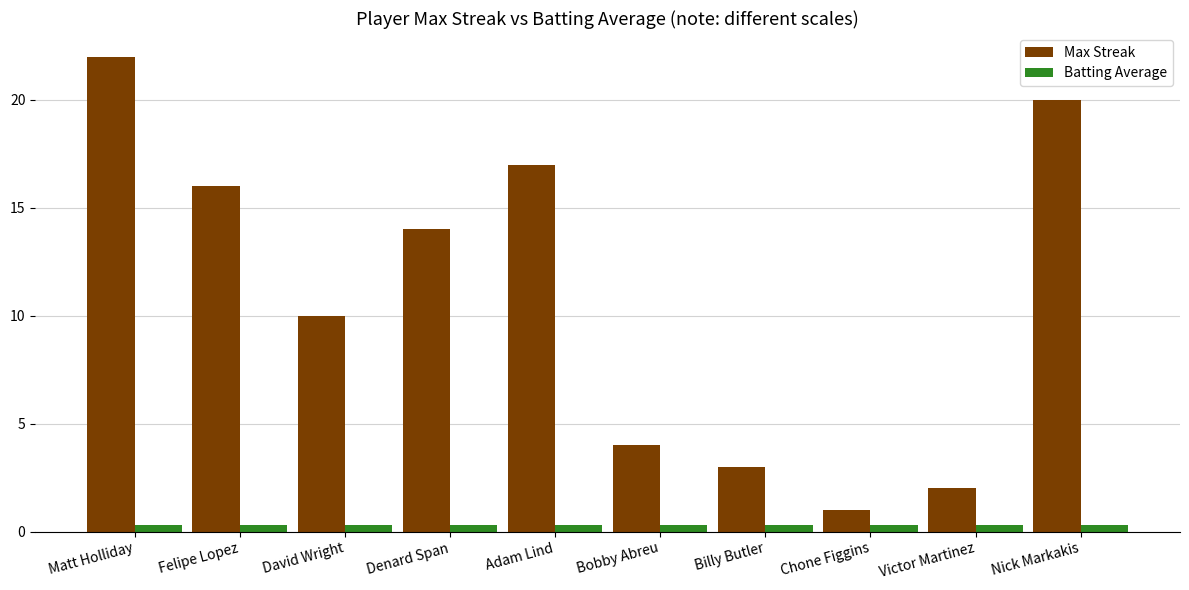

Which series has the widest spread of values?

Max Streak